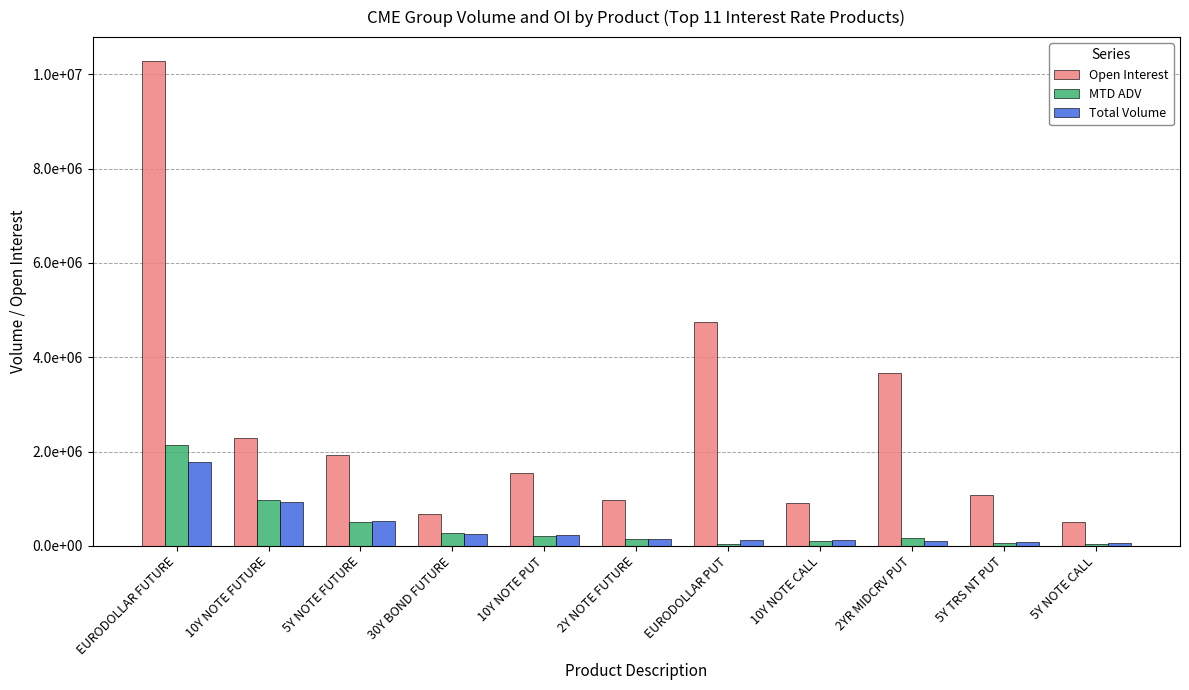

Are the bars grouped side by side (vs. stacked)?

Yes